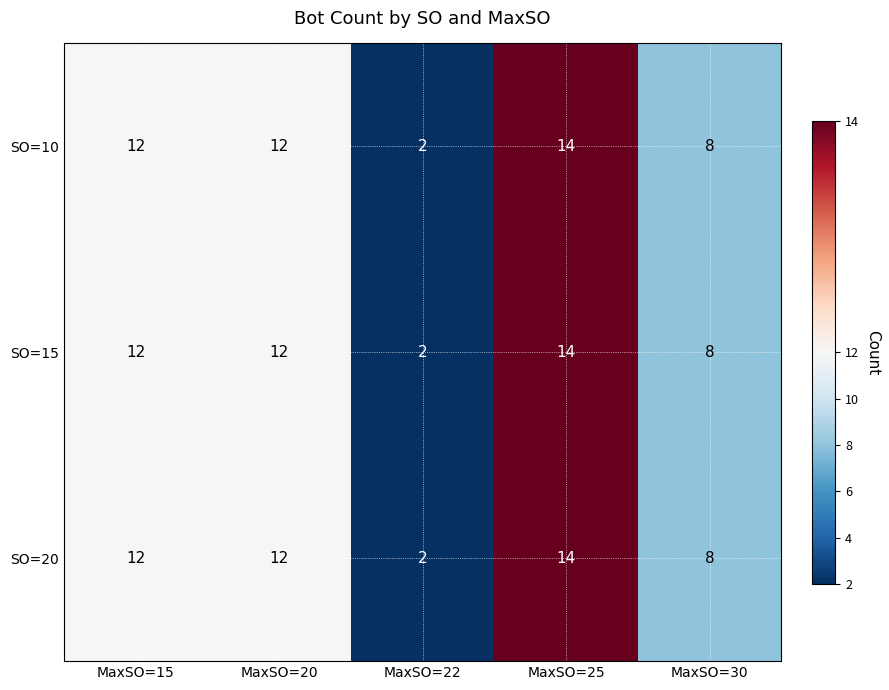

Is the value of SO=10 at MaxSO=22 greater than the value of SO=15 at MaxSO=15?

No